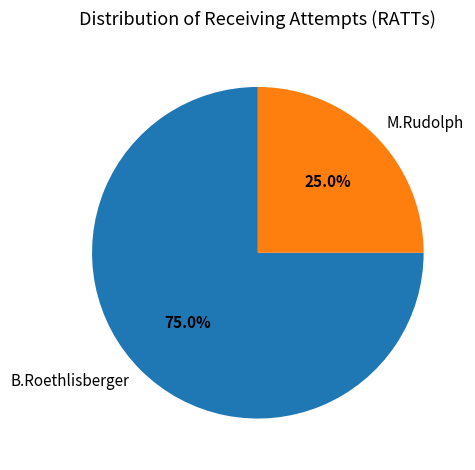

Rank the categories by value from lowest to highest.

M.Rudolph, B.Roethlisberger